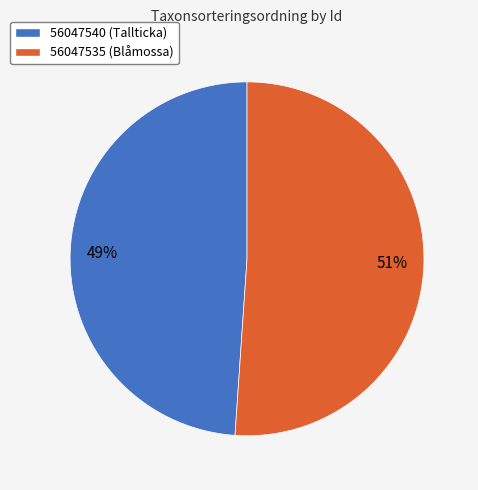

To the nearest percent, what is the combined percentage of 56047540 and 56047535?

100%